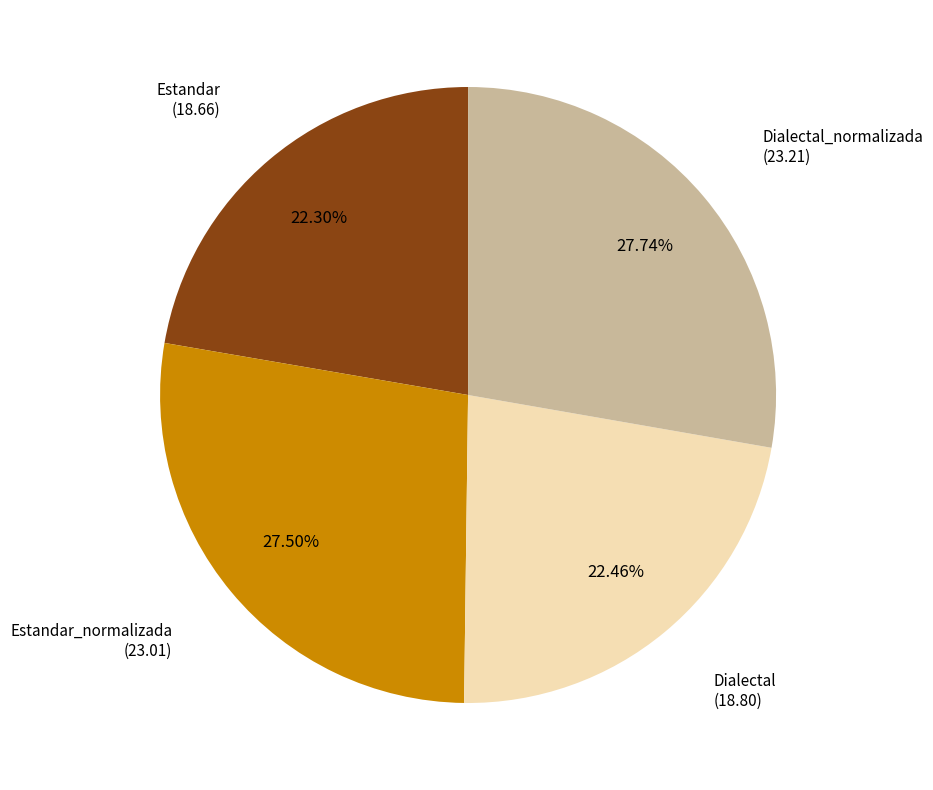

Does any single category account for the majority?

No